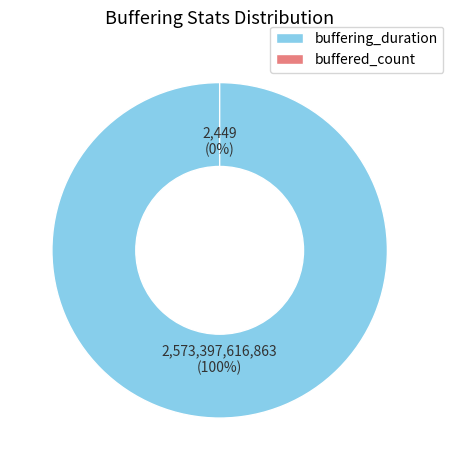

How many slices are in this pie chart?

2